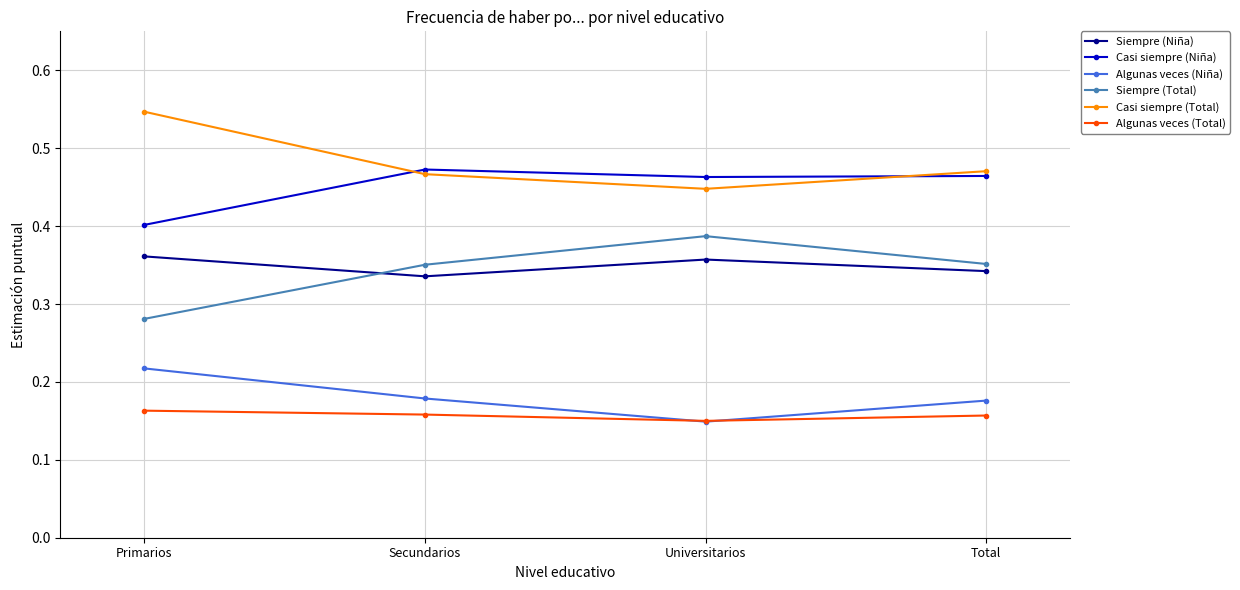

Where is Algunas veces (Niña) nearest to the value 0?

Universitarios